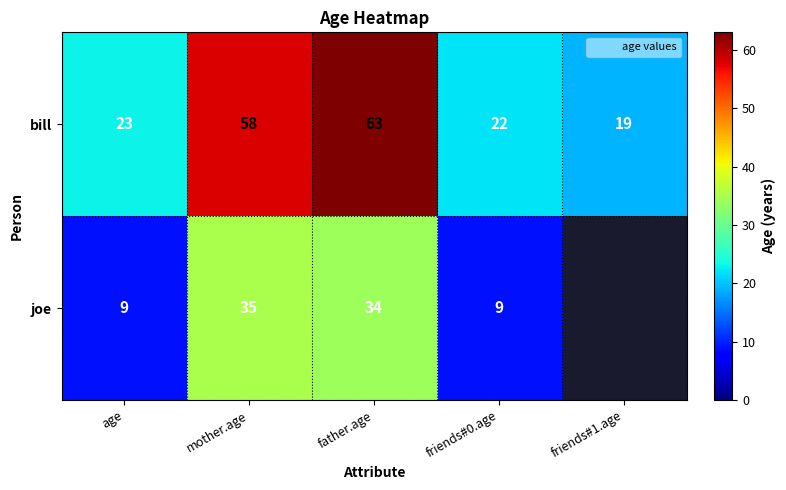

Is it true that joe equals -14 at friends#1.age?

False